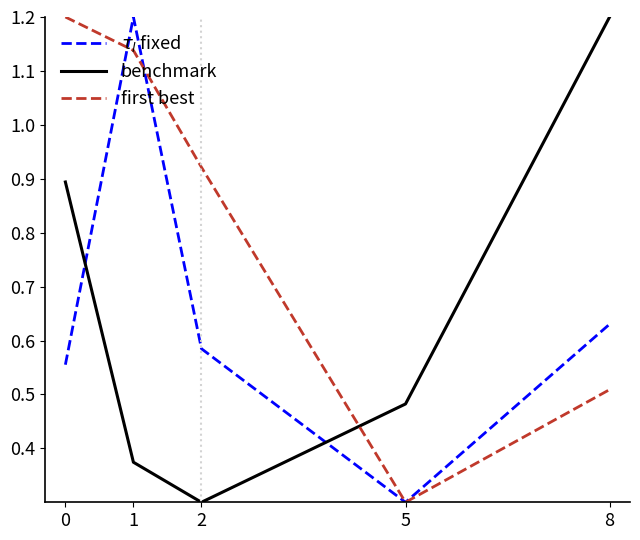

Rank the categories by first best value from lowest to highest.

5, 8, 2, 1, 0